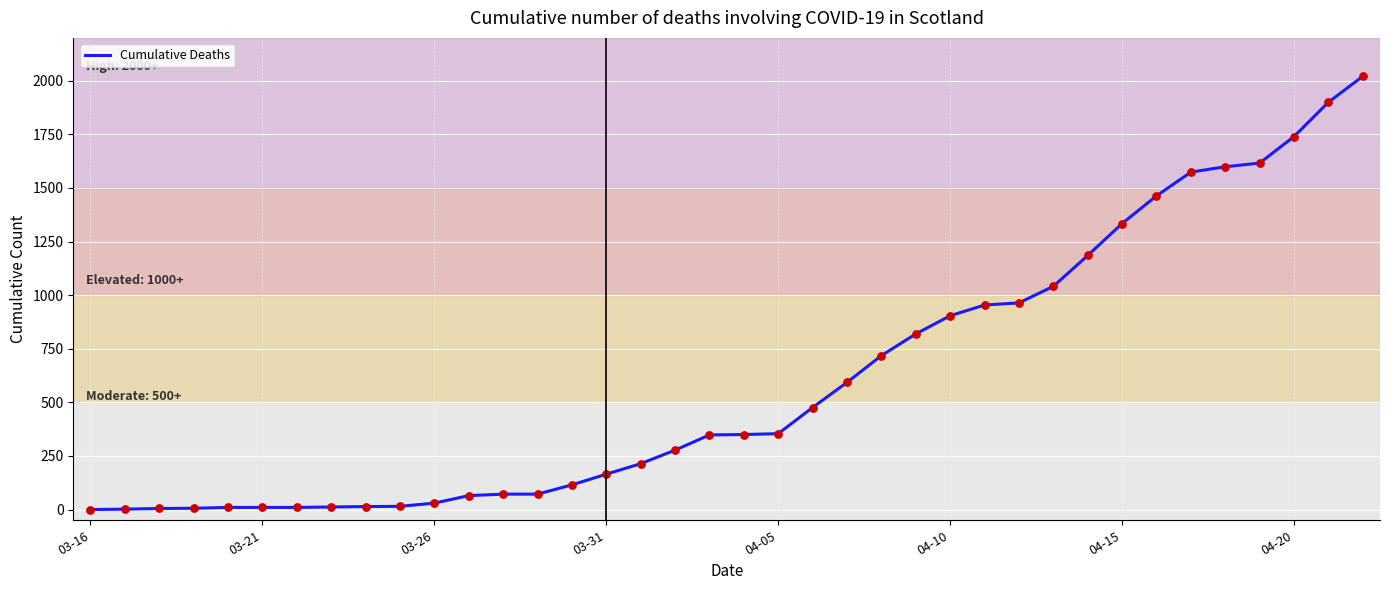

What is the maximum value shown in the chart?

2021